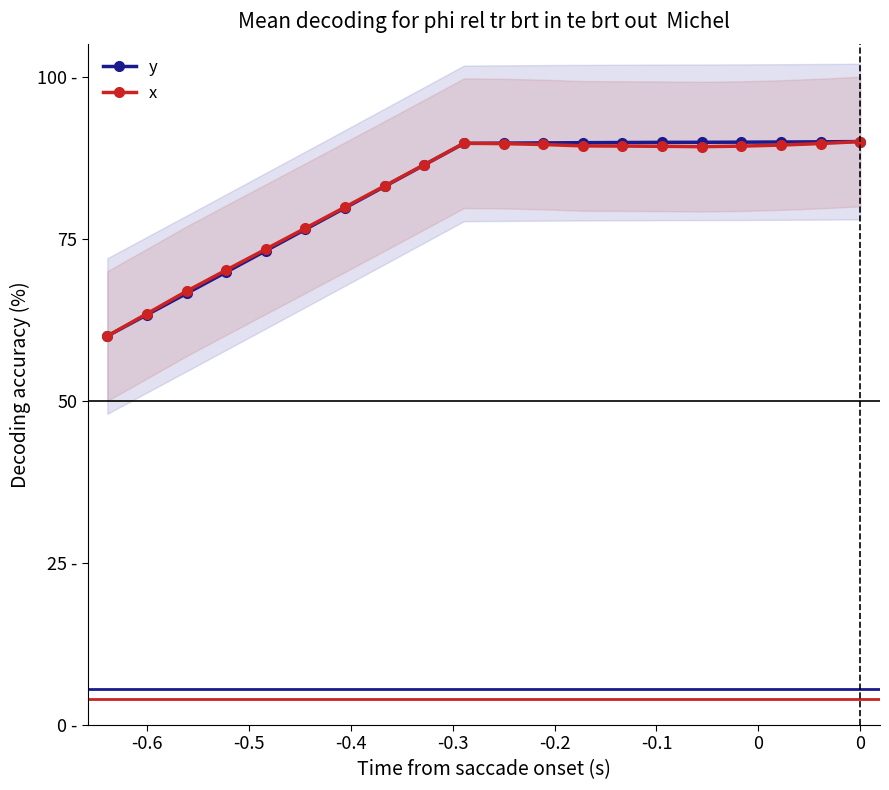

Rank the series by their average value, from highest to lowest.

y, x